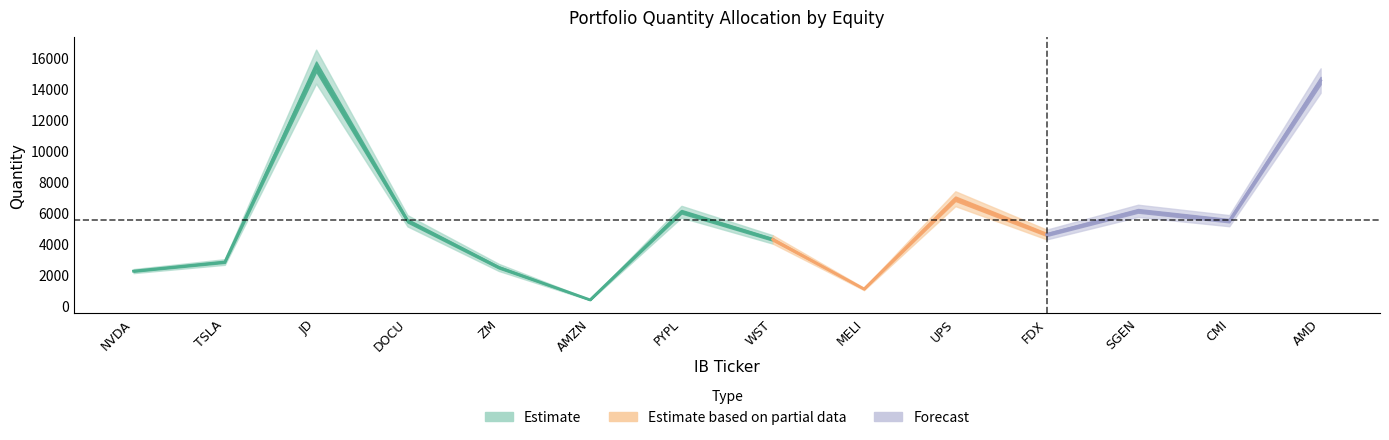

At which label does Change reach its peak?

JD